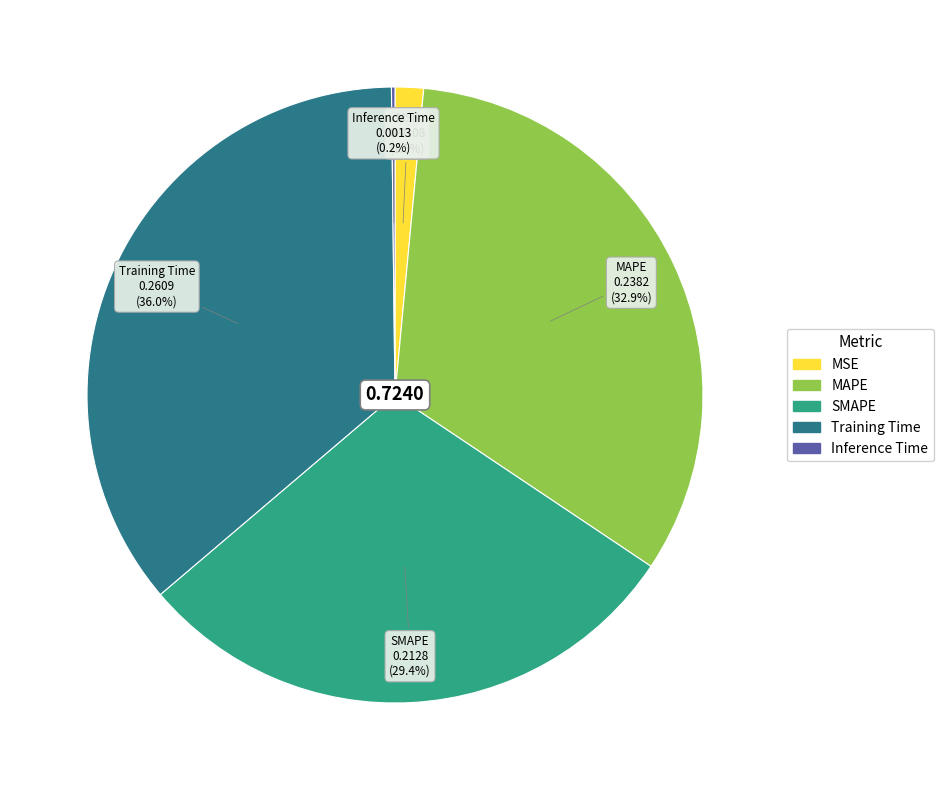

Does SMAPE represent more than half of the total?

No